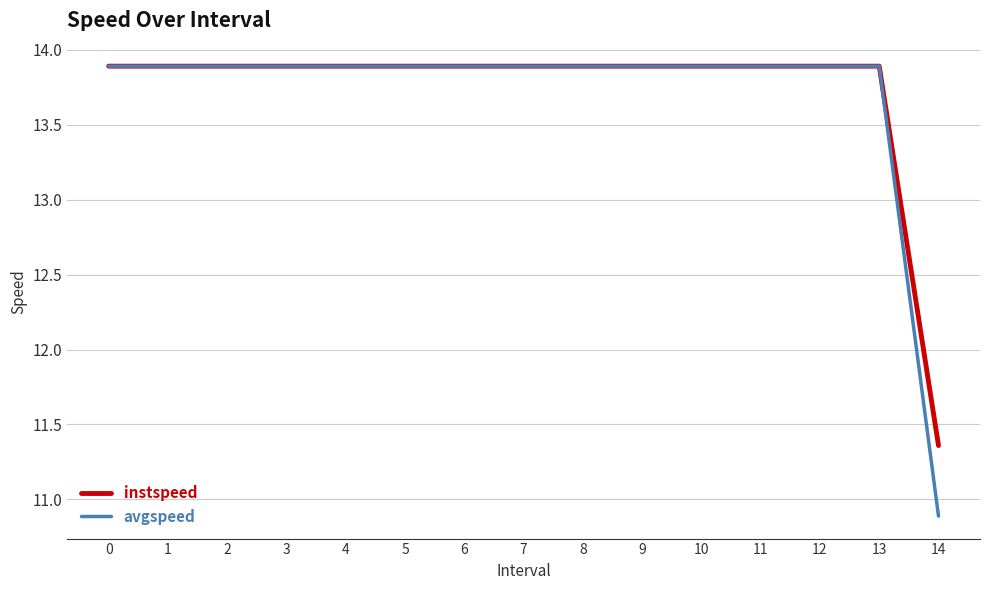

How many values in the instspeed series exceed 13?

14